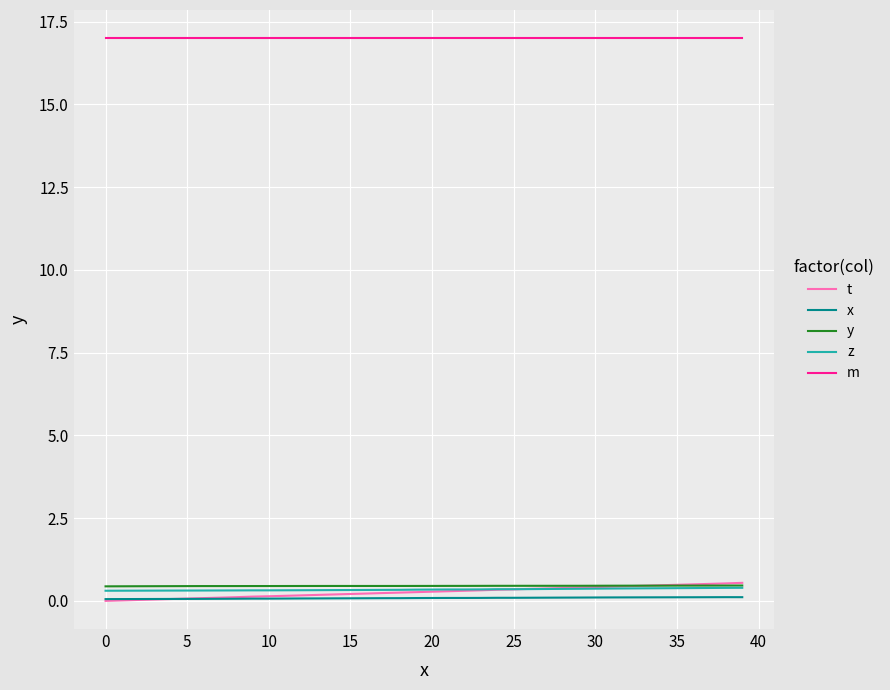

True or false: t and m intersect in this chart.

False